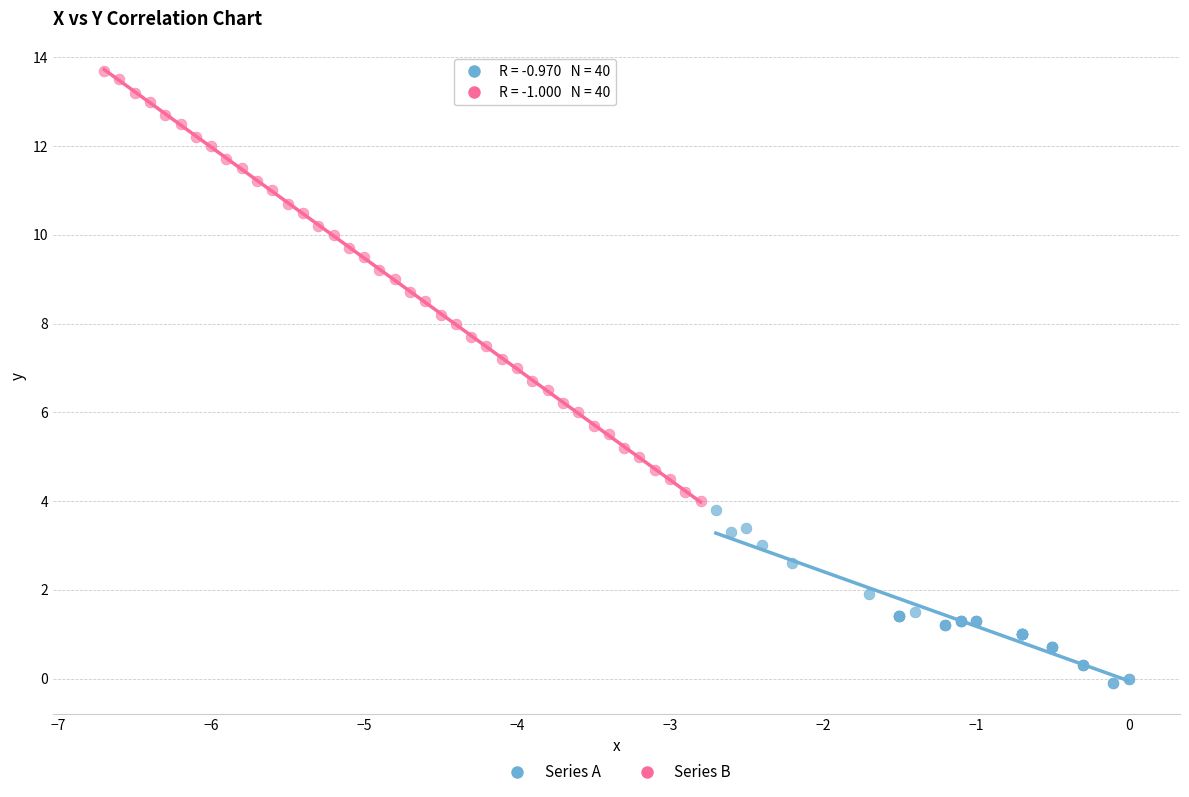

What are all the series names shown in the legend?

Series A, Series B